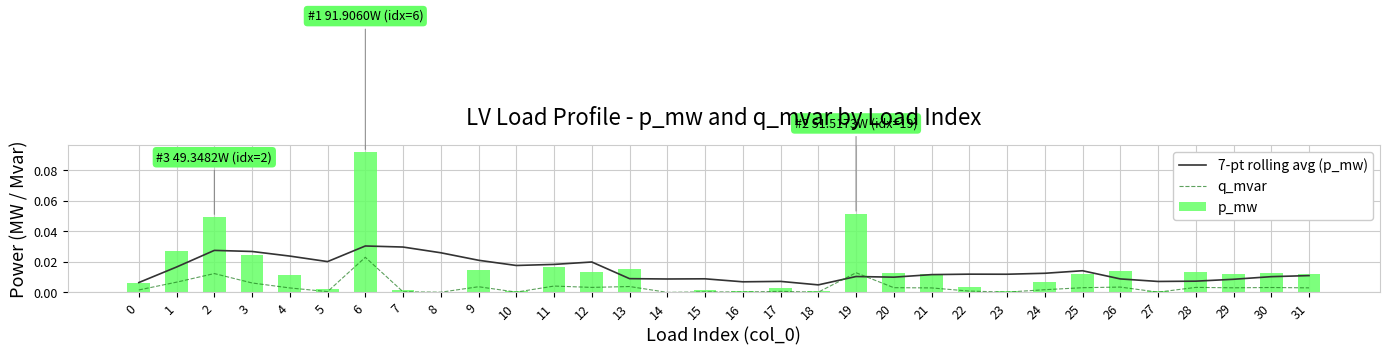

Between 5 and 18, which series saw the biggest shift?

7-pt rolling avg (p_mw)